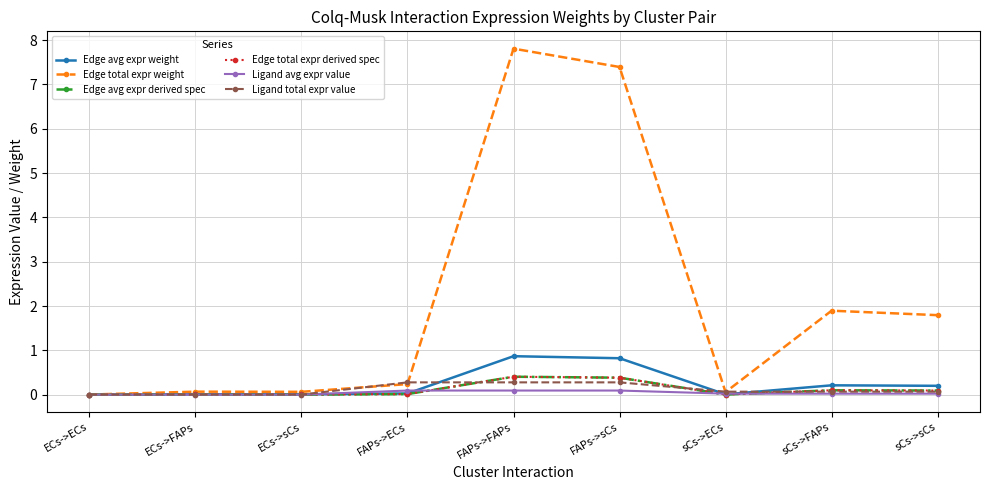

True or false: Ligand total expr value and Ligand avg expr value cross at least once.

False